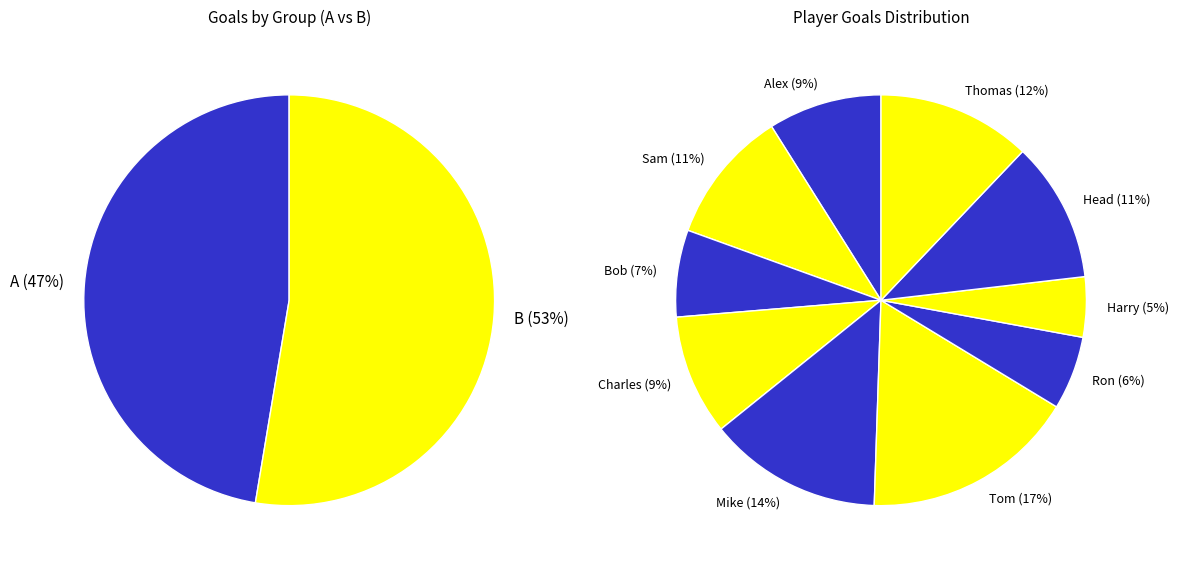

What is the total percentage of Alex and Thomas?

21.1%